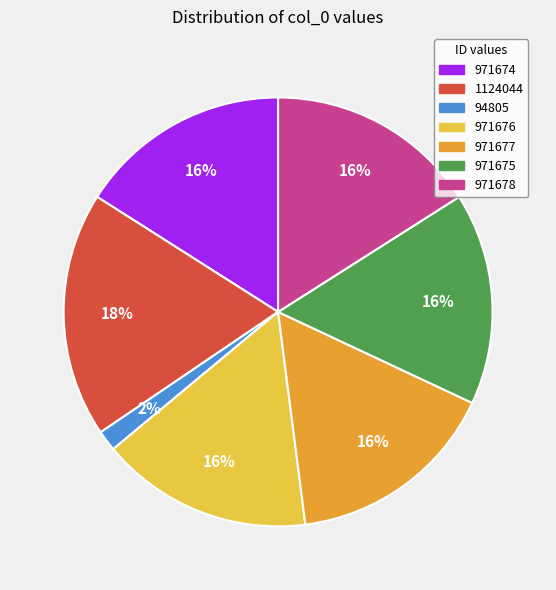

To the nearest percent, what is the average slice percentage?

14%